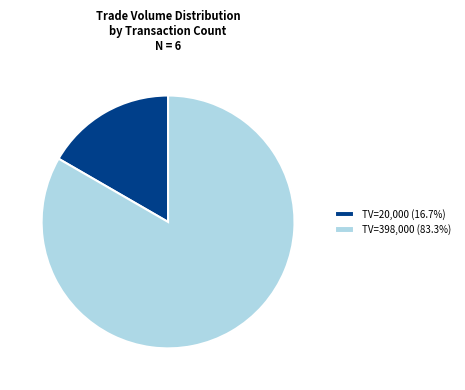

What is the ratio of the value at TV=398,000 (83.3%) to the value at TV=20,000 (16.7%)?

5.0